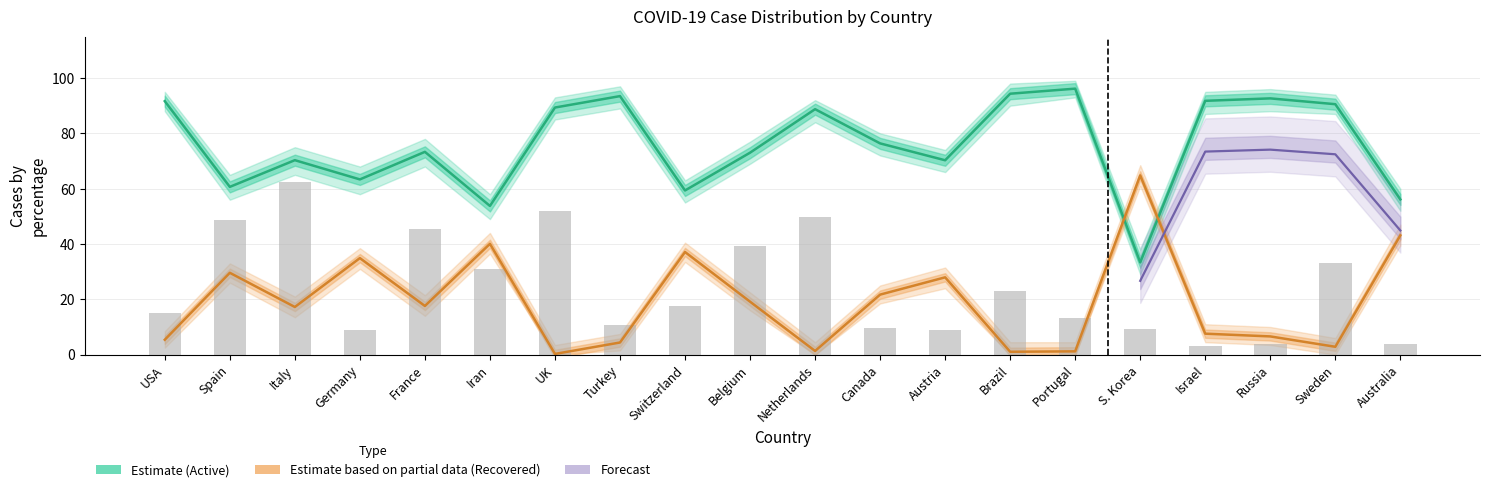

The Cases Active series shows 92.6 at Russia. True or false?

True